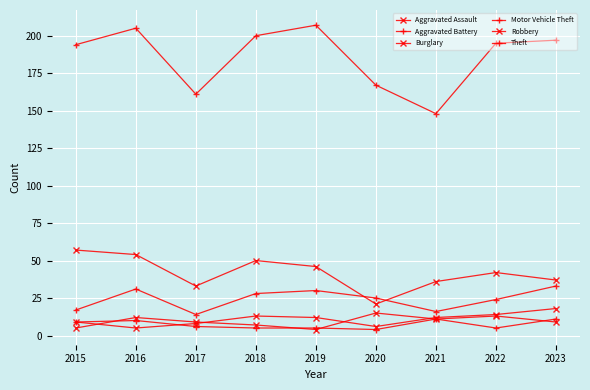

What value does the Burglary series have at 2020?

21